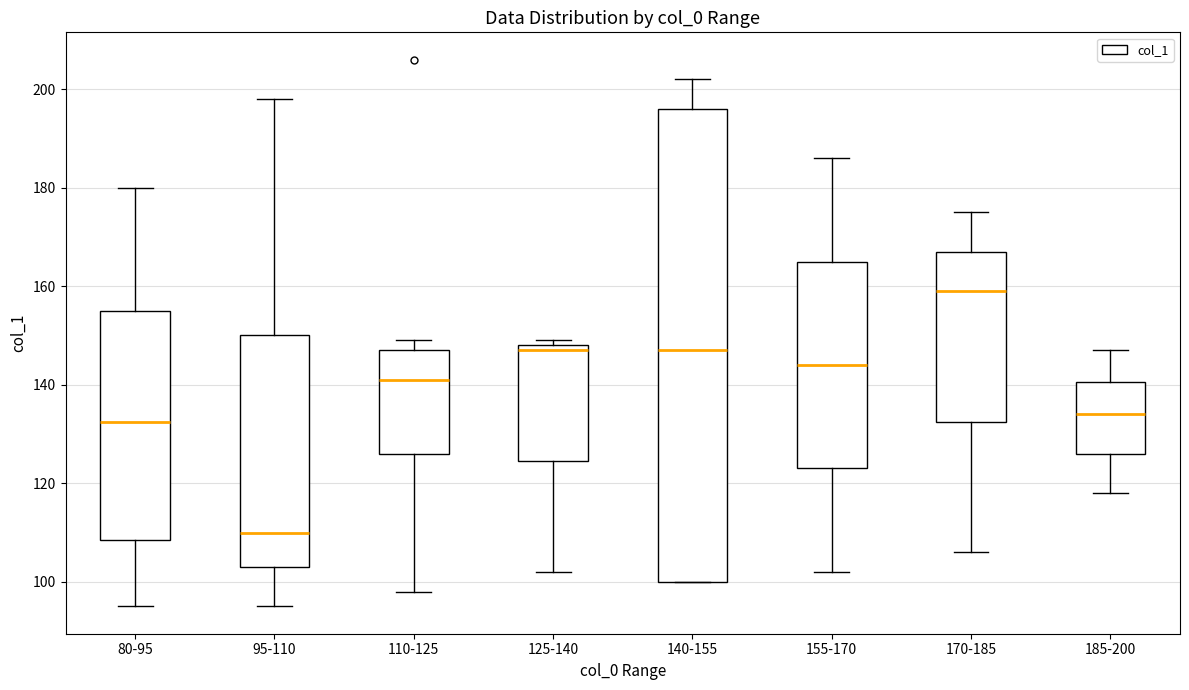

Which box has the highest median line?

170-185